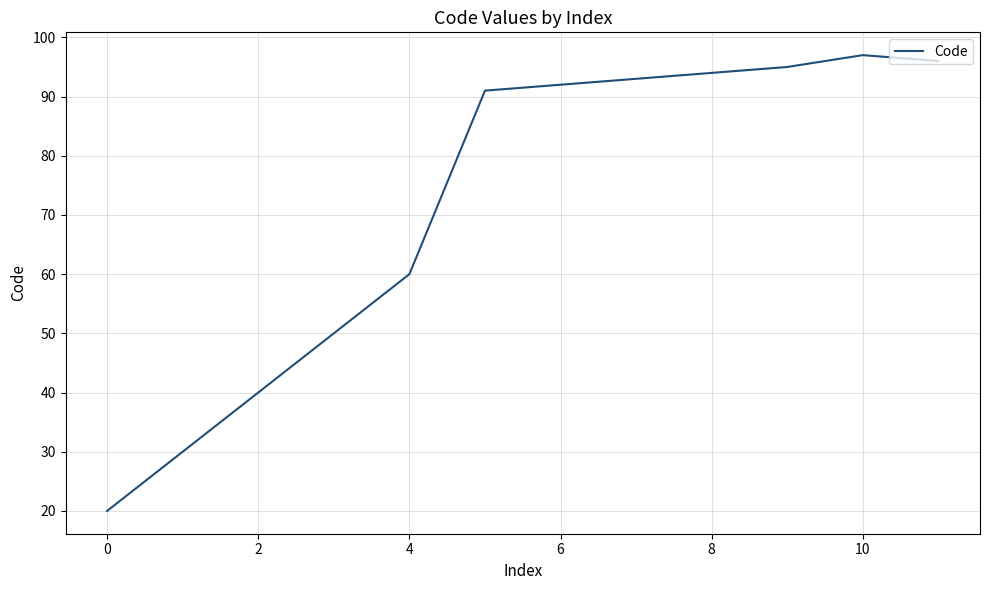

What is the minimum value shown in the chart?

20